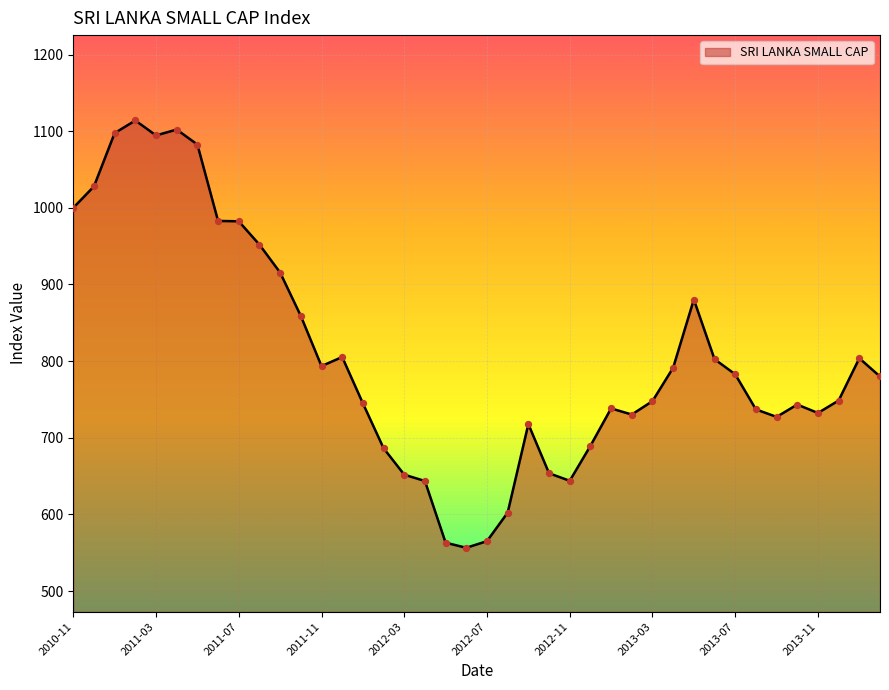

What is the minimum value shown in the chart?

556.4